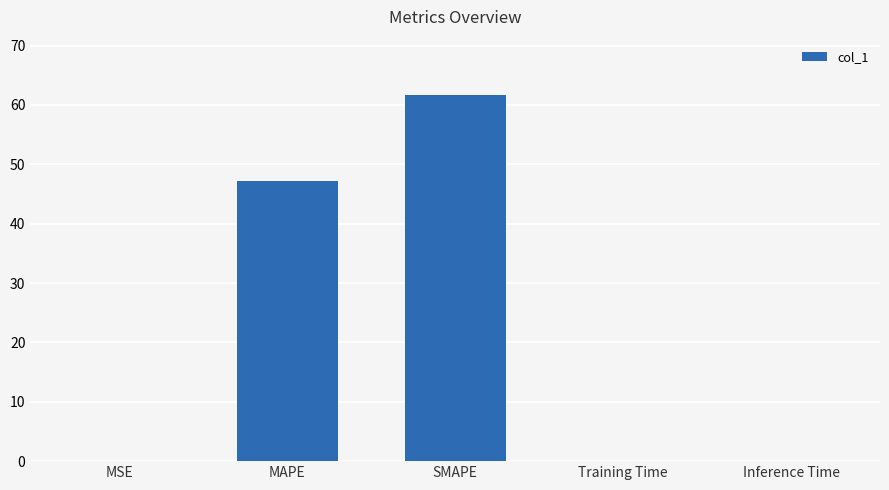

What is the average value?

21.8